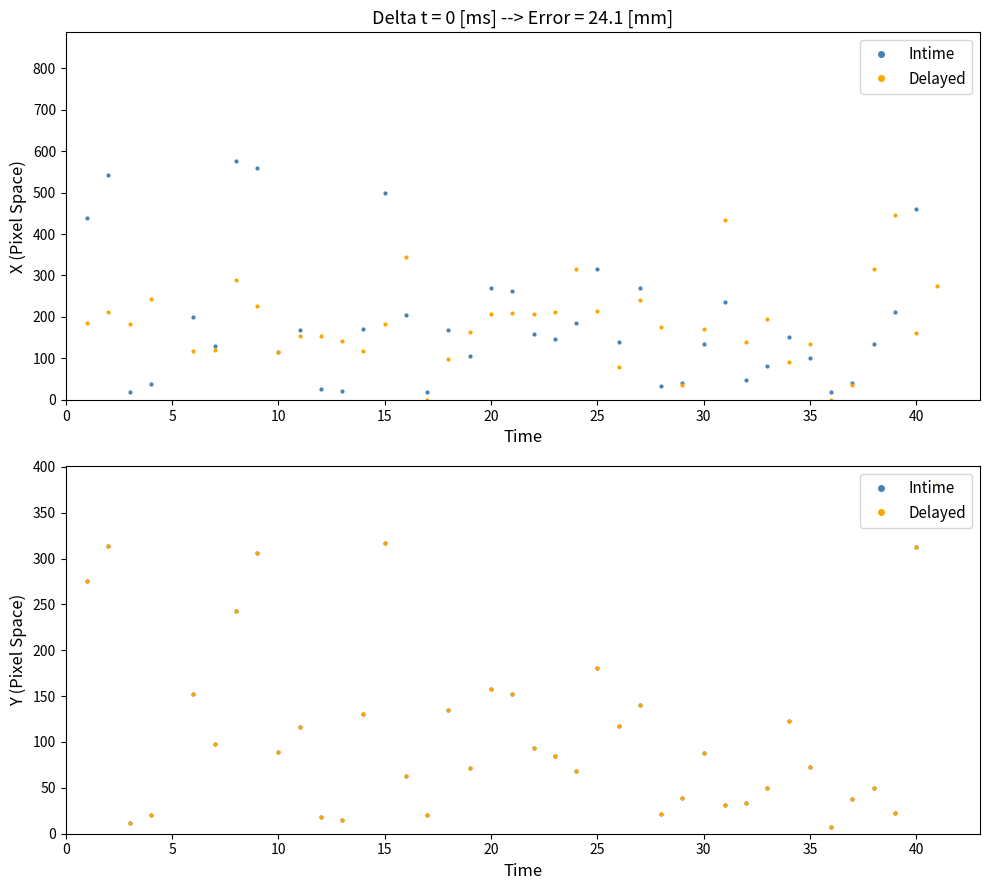

In Delayed, how many points are lower than both neighbors (excluding endpoints)?

12